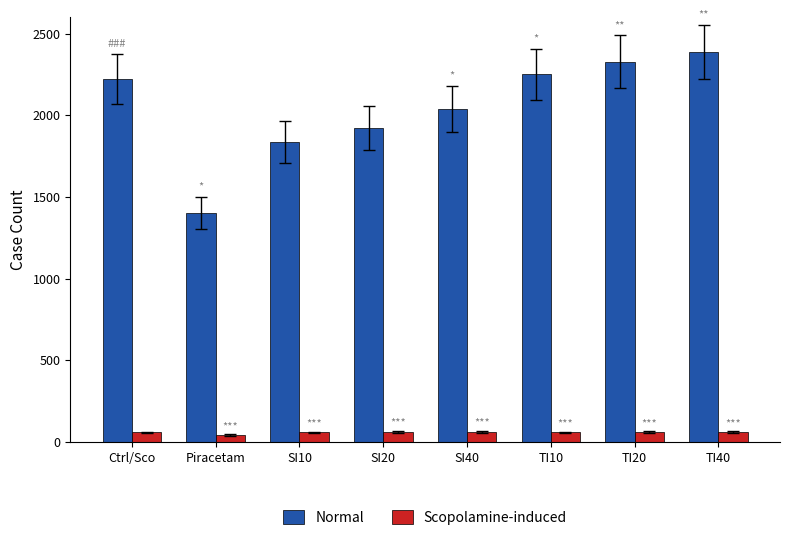

What is the label of the 1st bar from the right?

TI40